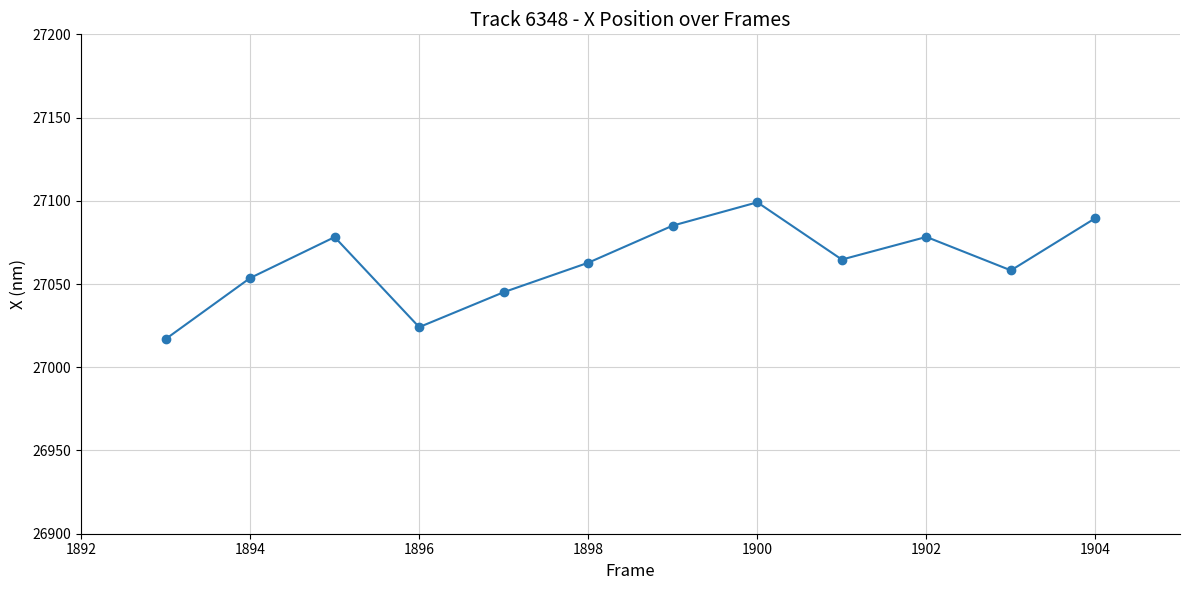

How many interior local valleys (lower than both neighbors) does the data have?

3